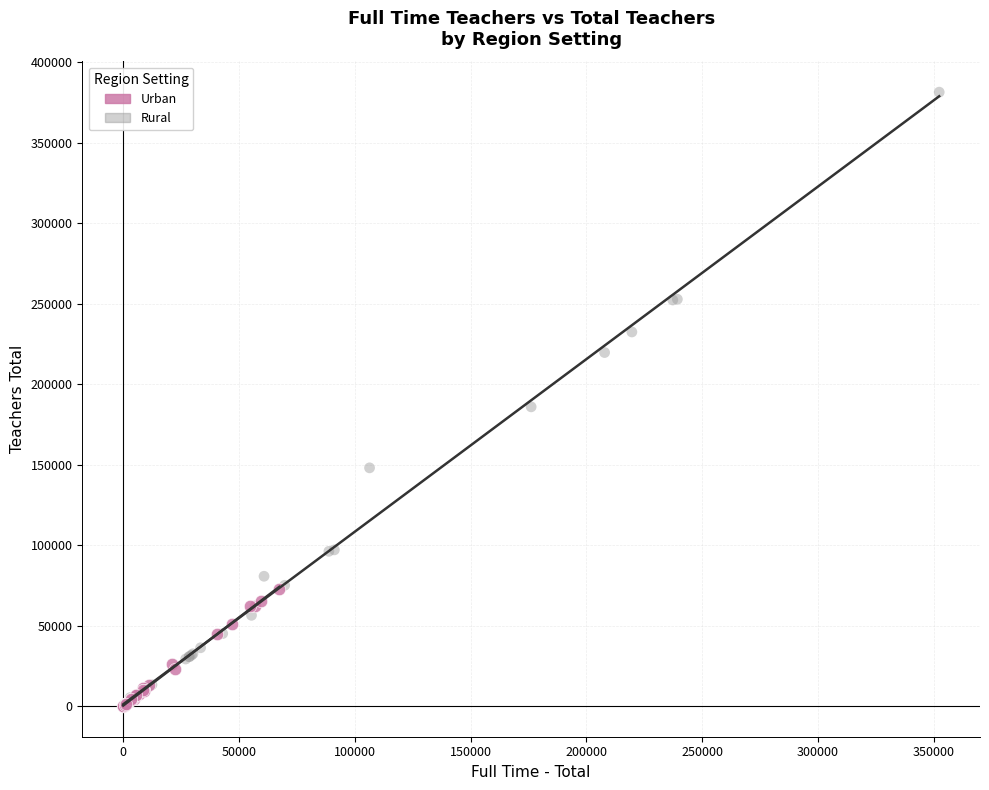

Which series reaches the maximum Y coordinate?

Rural